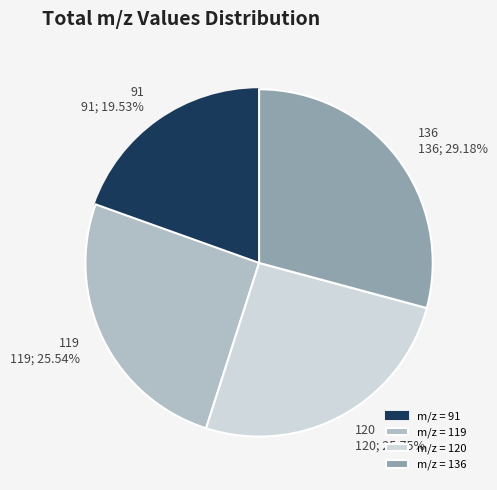

Approximately how many times larger is the value at 120 compared to 119?

1.0